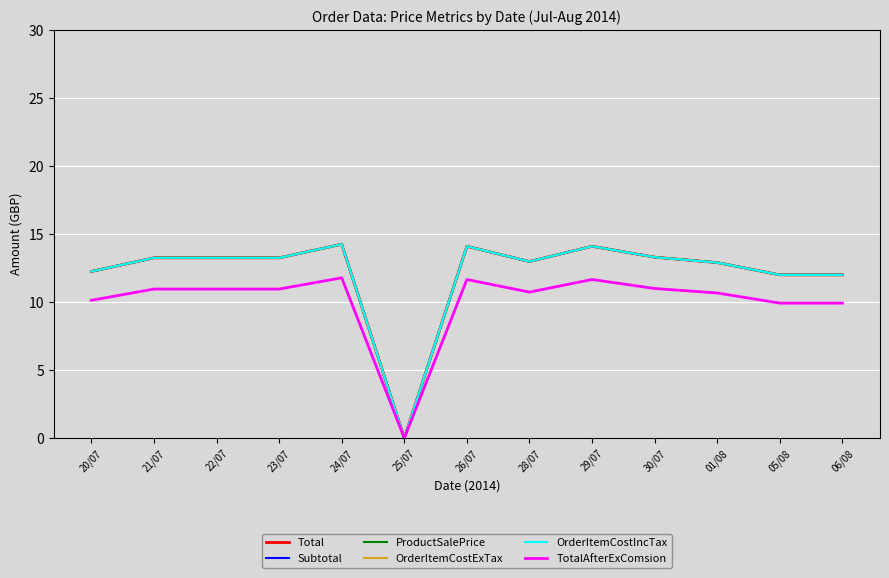

Does the chart have visible grid lines?

Yes